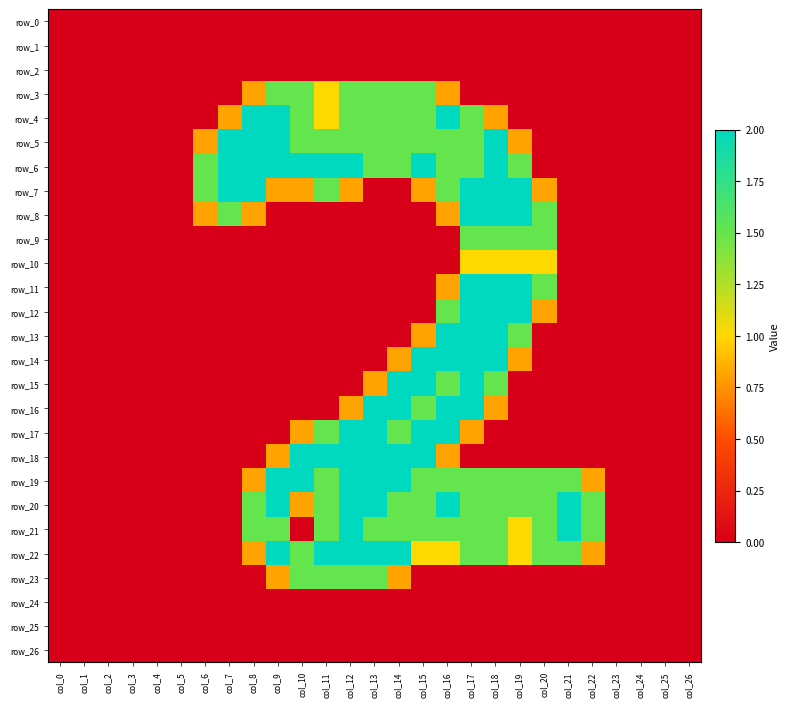

Which series has the largest range (max minus min)?

row_4